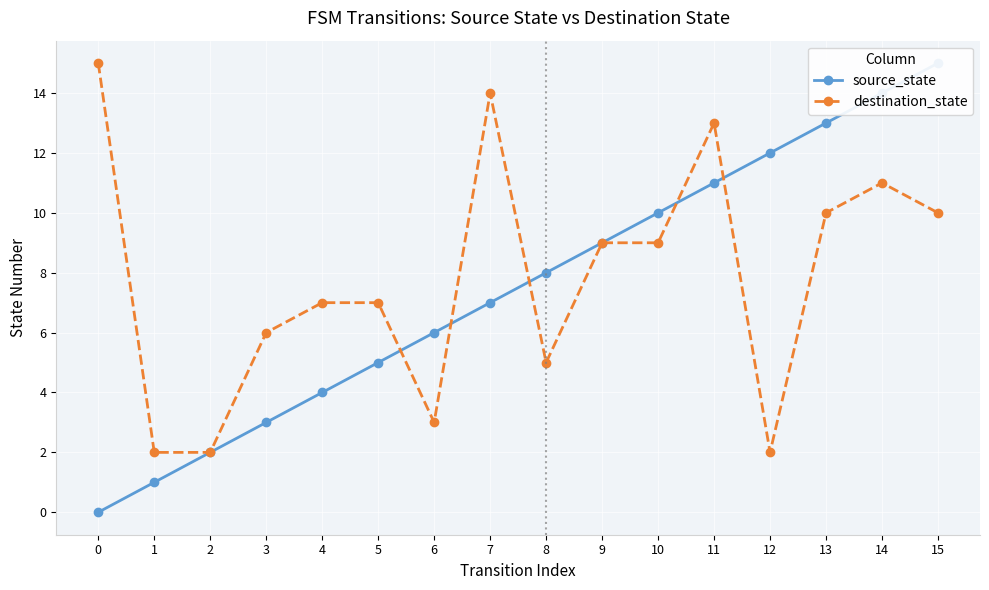

At which category does destination_state reach its first local peak?

7